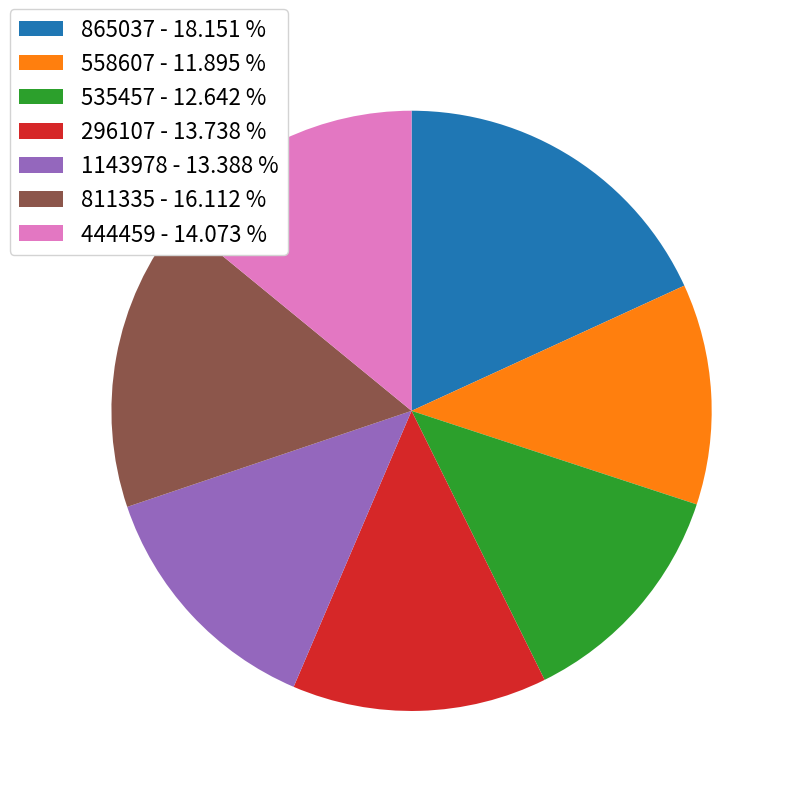

True or false: 535457 accounts for 13% of the total.

True